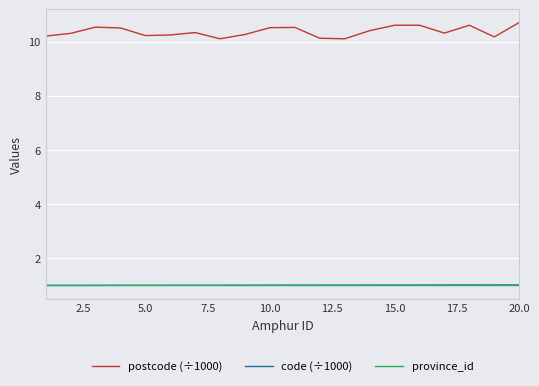

Which series has the widest spread of values?

postcode (÷1000)